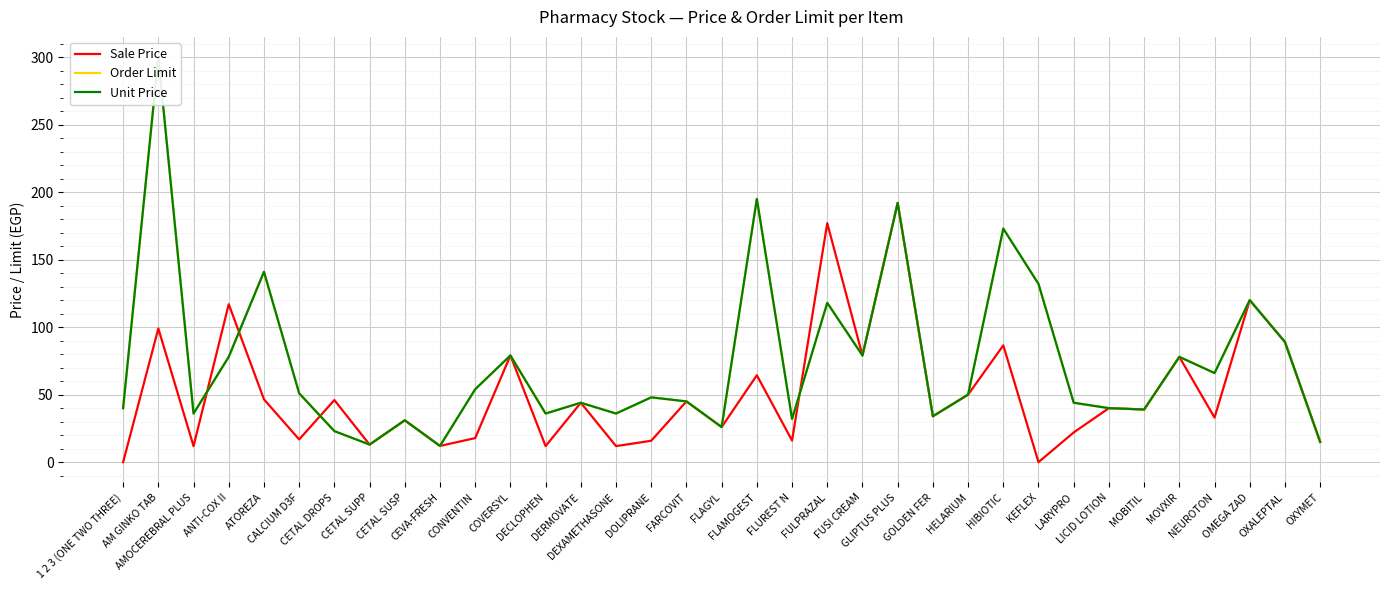

How many lines are shown in the chart?

3